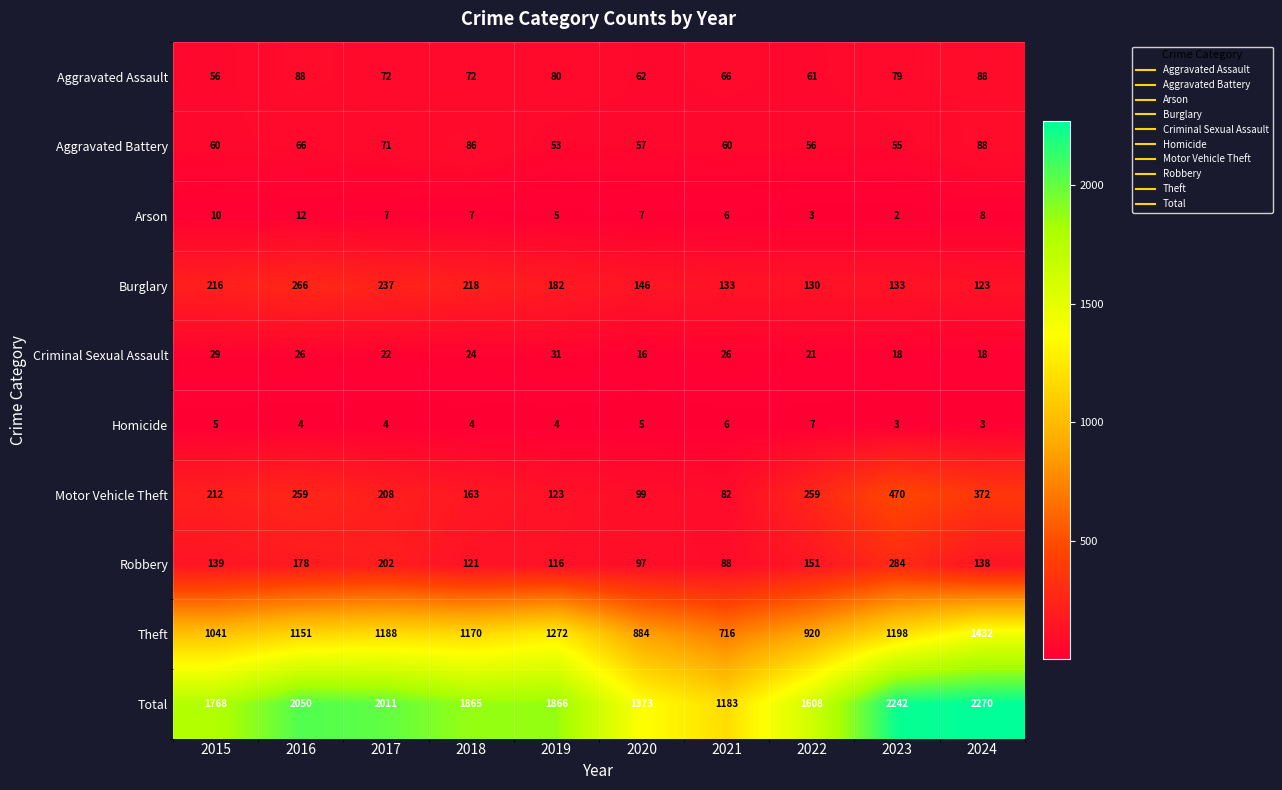

What is the difference between the maximum and minimum values in the Homicide series?

4